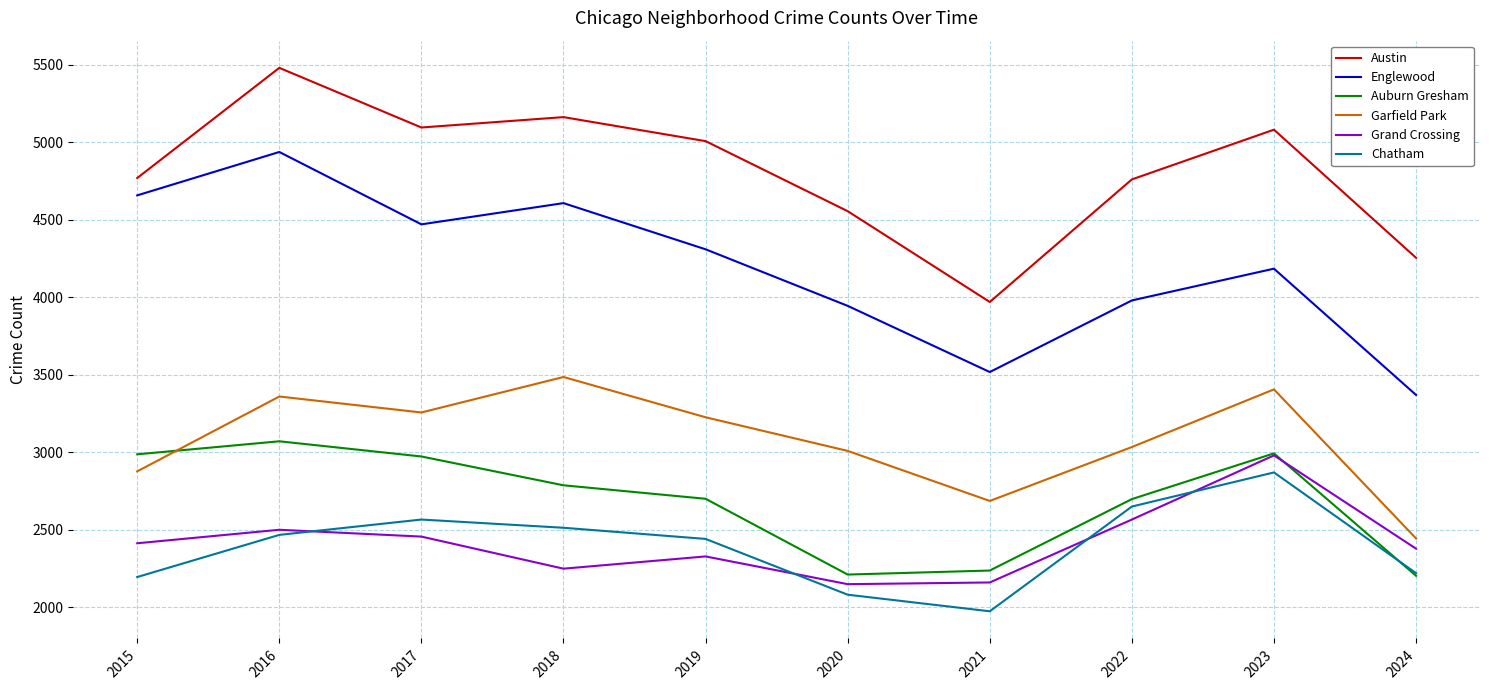

True or false: Auburn Gresham and Austin cross at least once.

False